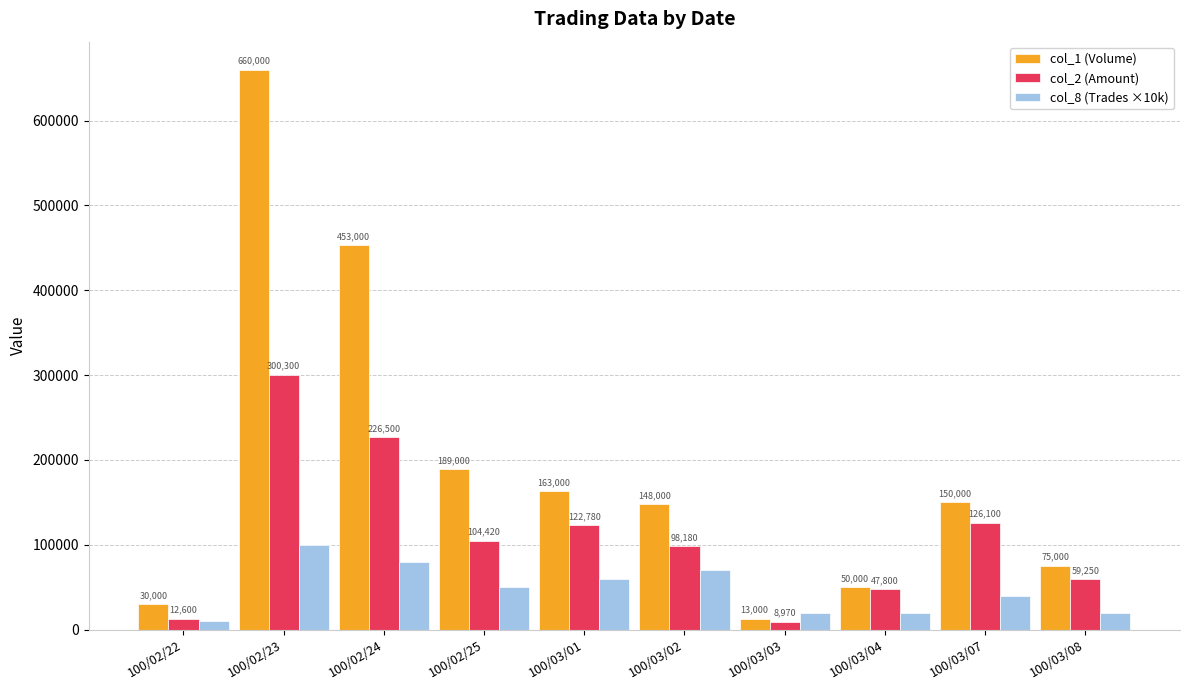

Rank the series at 100/03/07 from highest to lowest value.

col_1 (Volume), col_2 (Amount), col_8 (Trades ×10k)